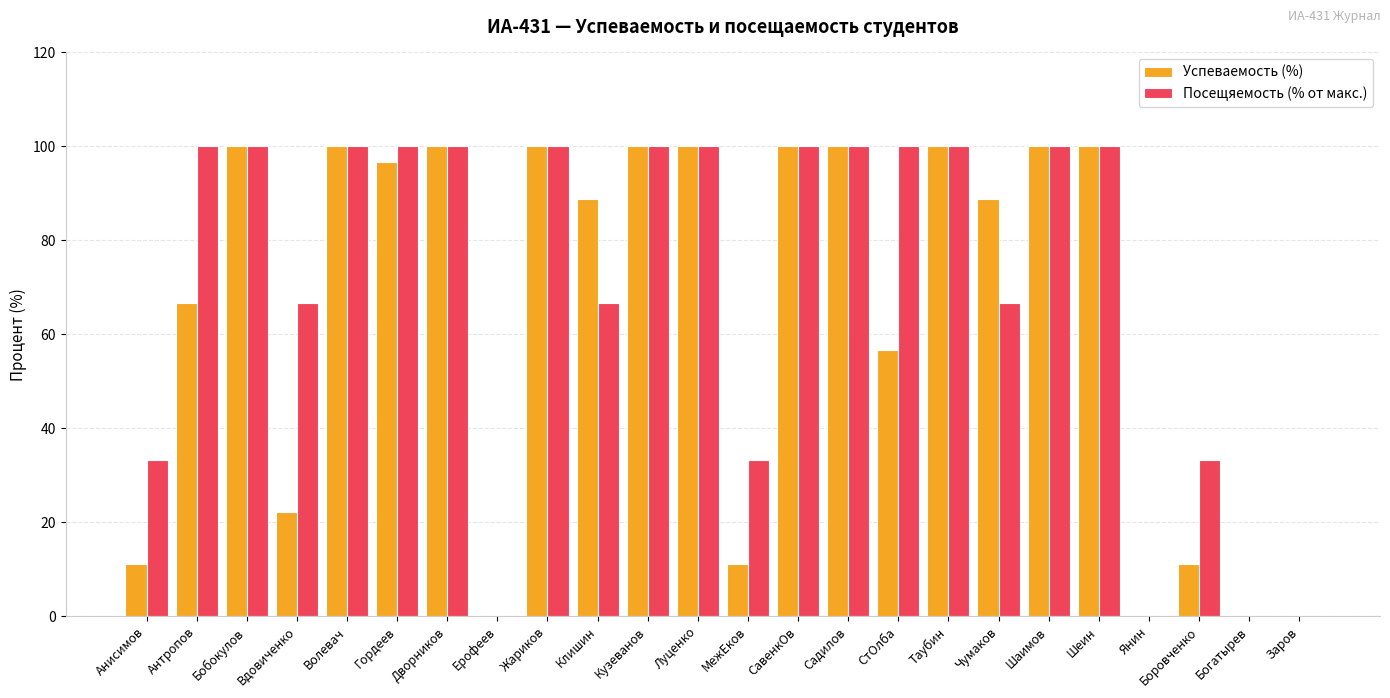

What is the sum of all Посещяемость (% от макс.) values?

1700.0